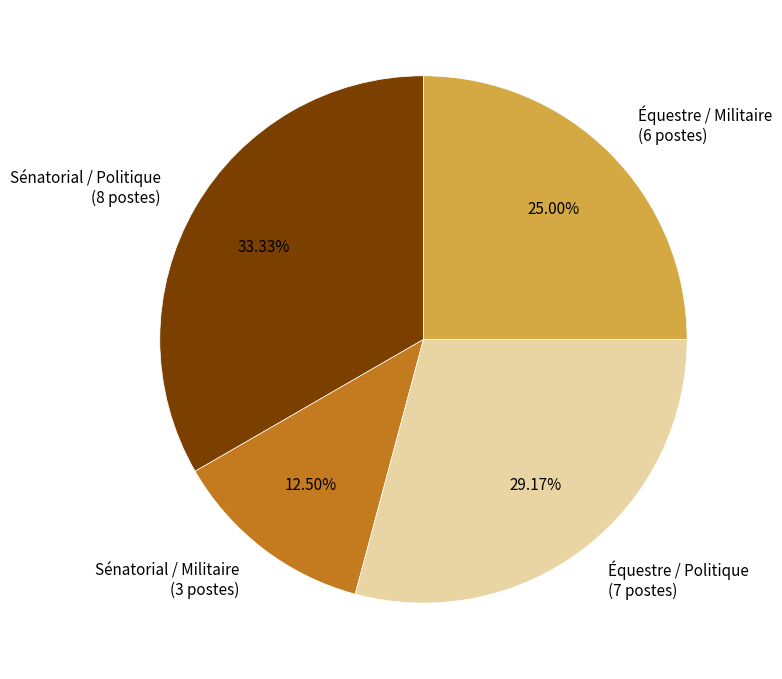

Is there any slice that represents more than half of the pie?

No